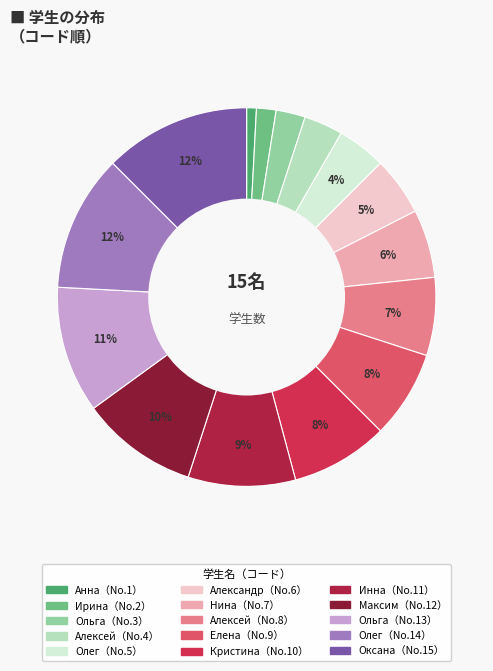

How many segments does this pie chart have?

15